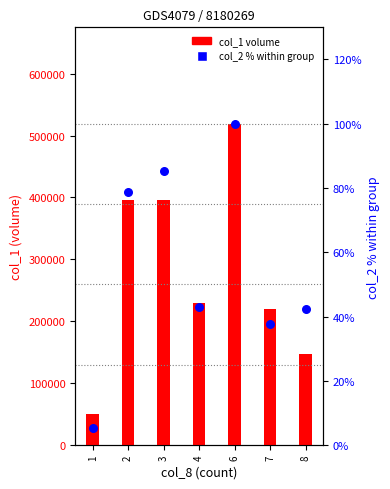

Which series reaches the maximum Y coordinate?

col_1 volume